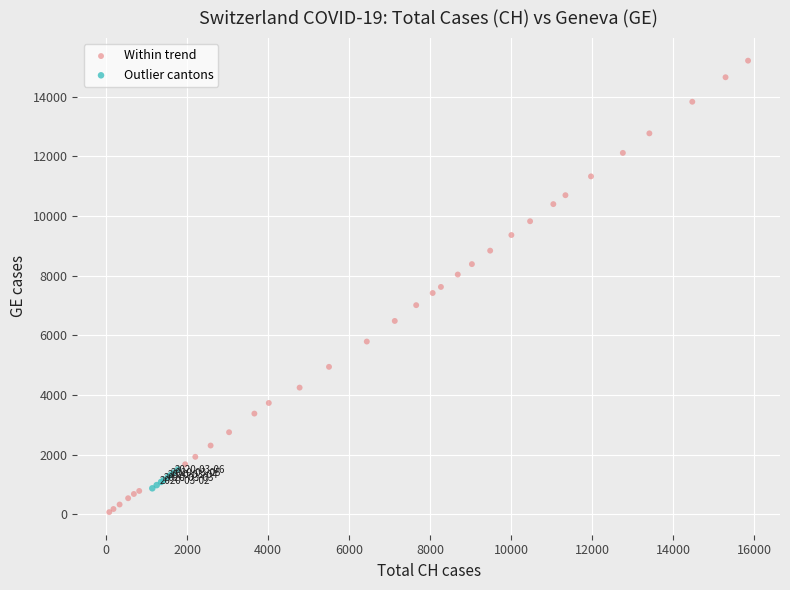

Which series reaches the minimum Y coordinate?

Within trend